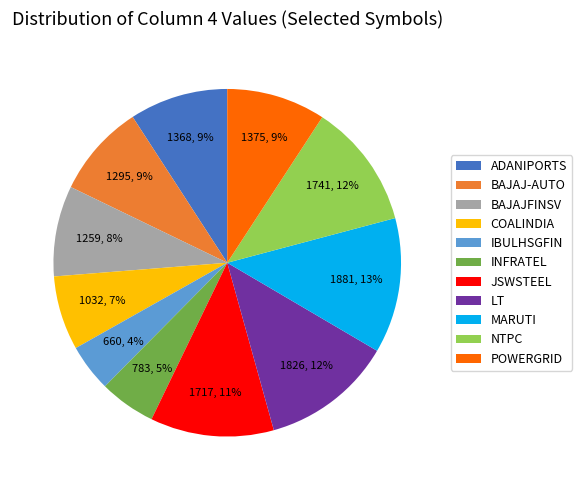

The COALINDIA slice represents 1% of the pie. True or false?

False